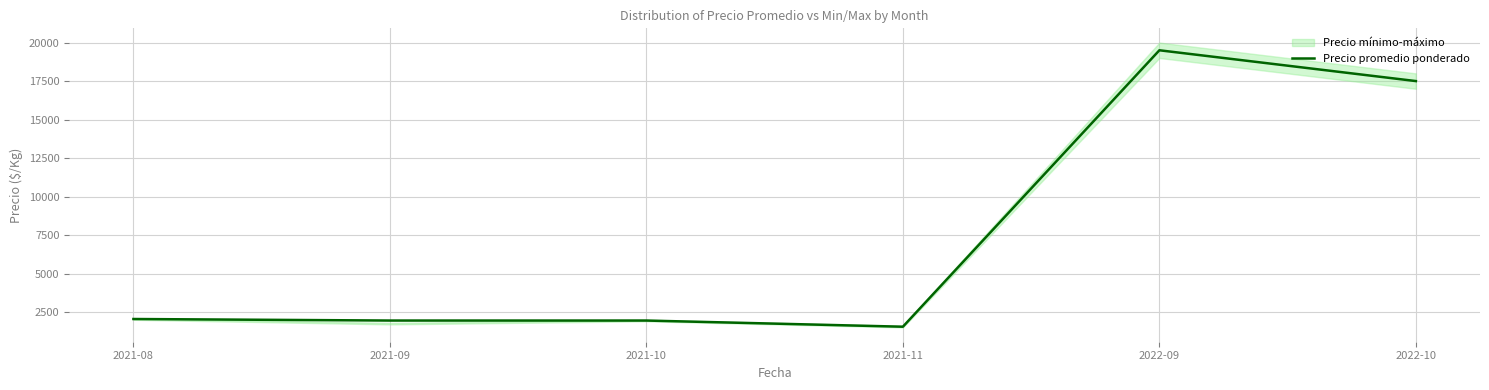

Where does the data first go above 2050?

2022-09